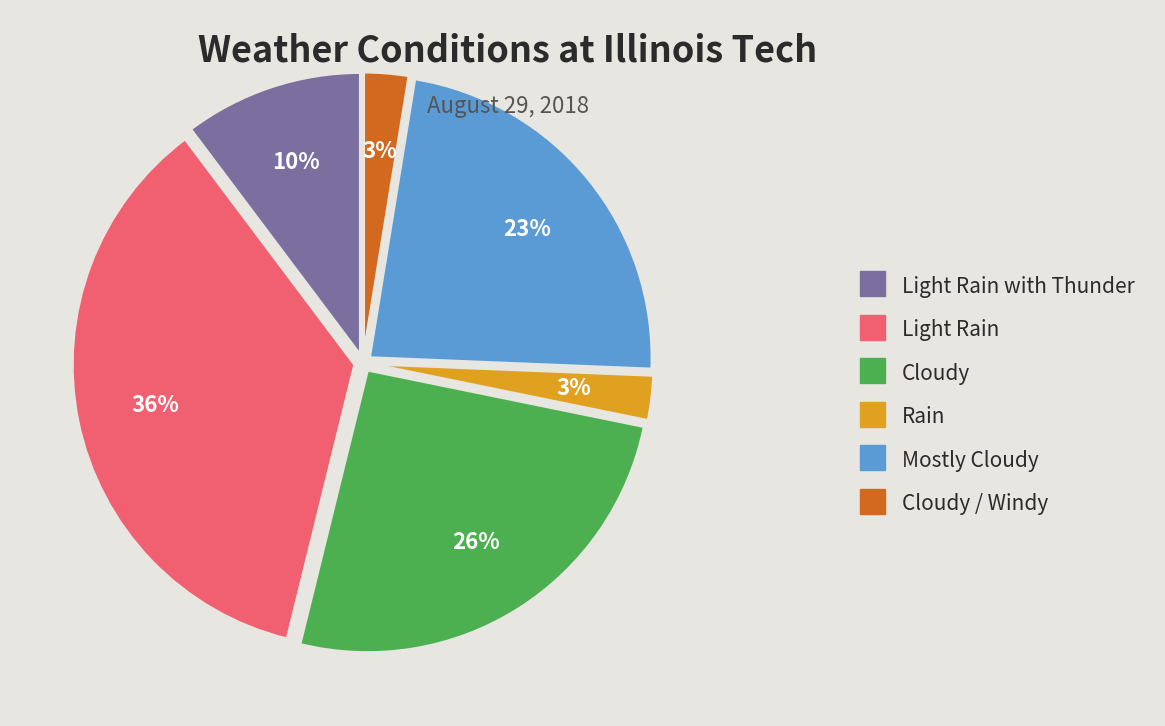

Approximately how many times larger is the value at Light Rain compared to Cloudy?

1.4